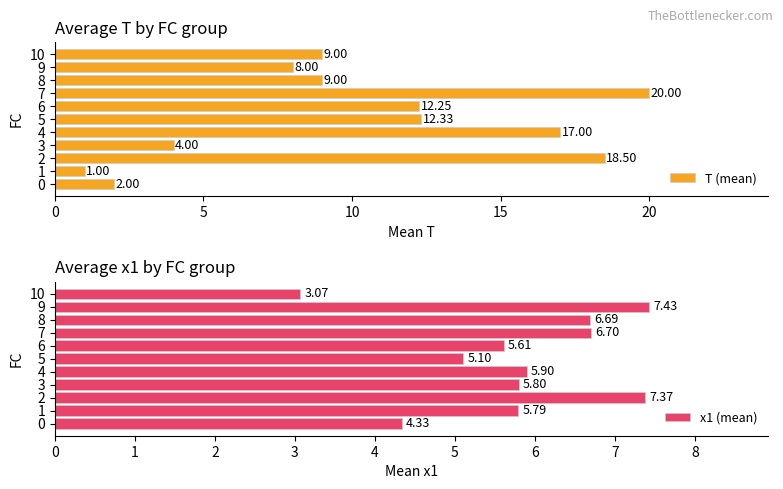

Reading left to right, list all the values displayed in this chart.

T (mean): 2.0	1.0	18.5	4.0	17.0	12.3	12.2	20.0	9.0	8.0	9.0
x1 (mean): 4.3	5.8	7.4	5.8	5.9	5.1	5.6	6.7	6.7	7.4	3.1